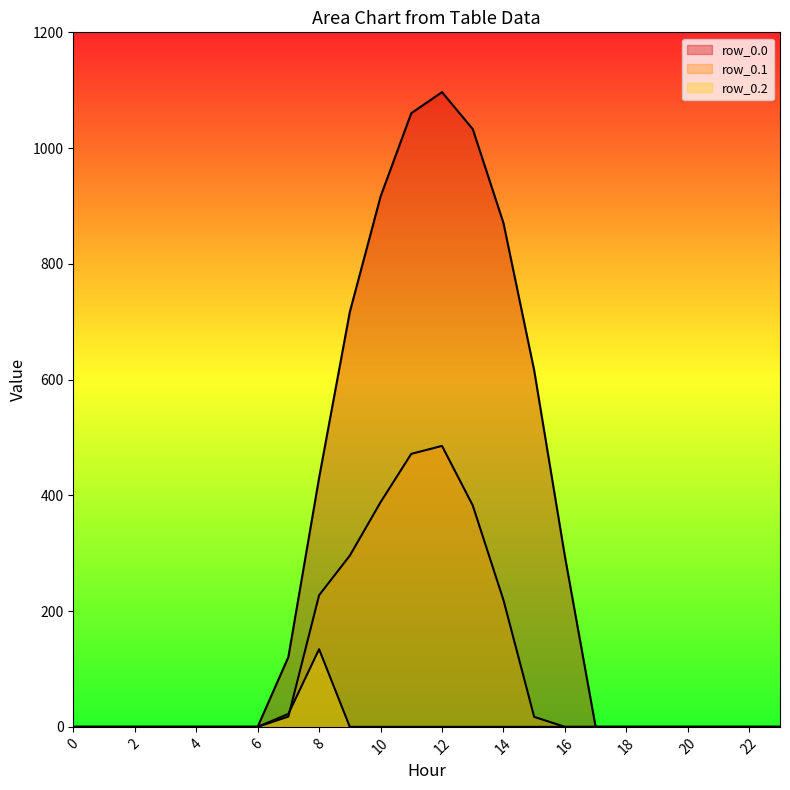

List the series in order of their peak value, highest first.

row_0.0, row_0.1, row_0.2